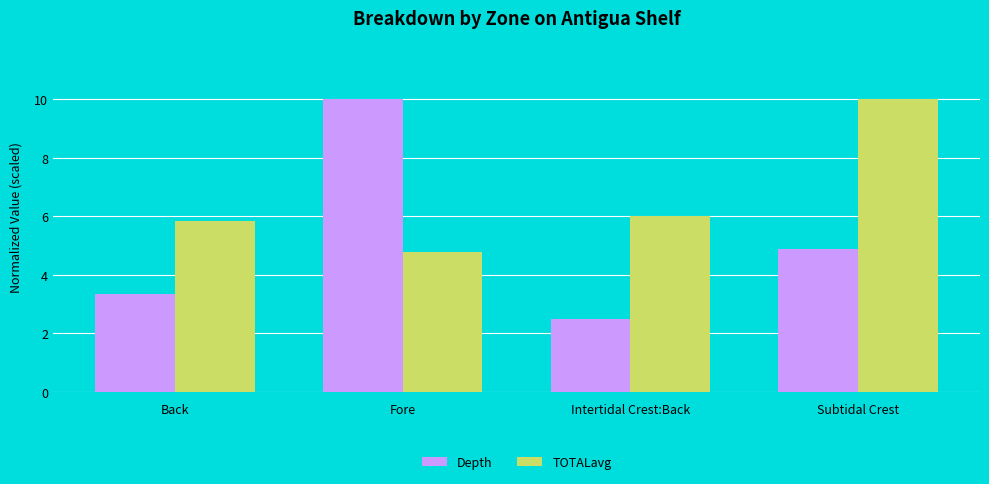

How many values in the Depth series are below 4?

2